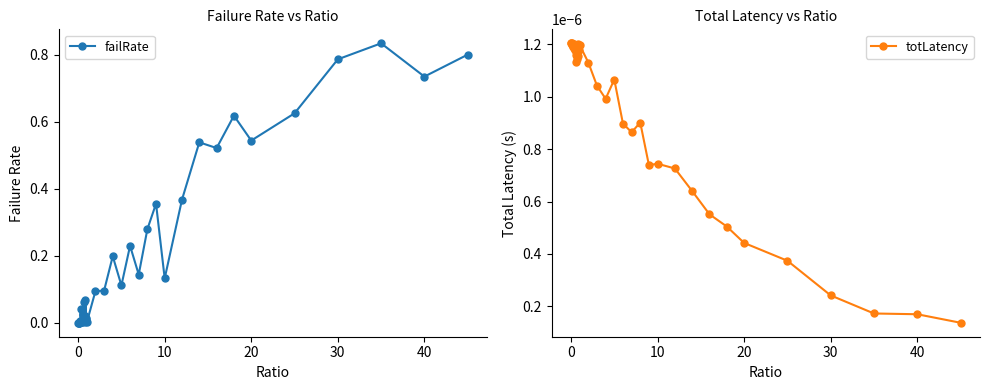

Is it true that failRate equals 0.0 at 0?

True